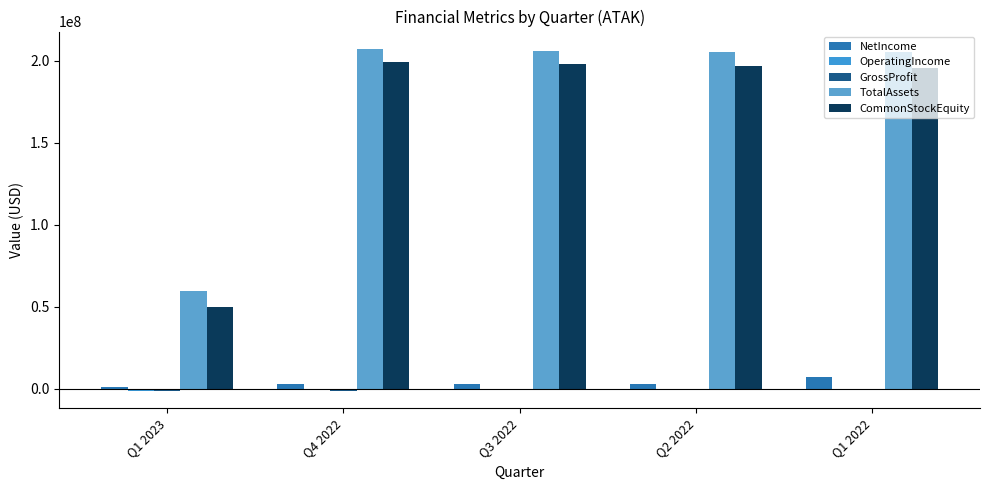

What is the difference between the maximum and minimum values in the GrossProfit series?

1551676